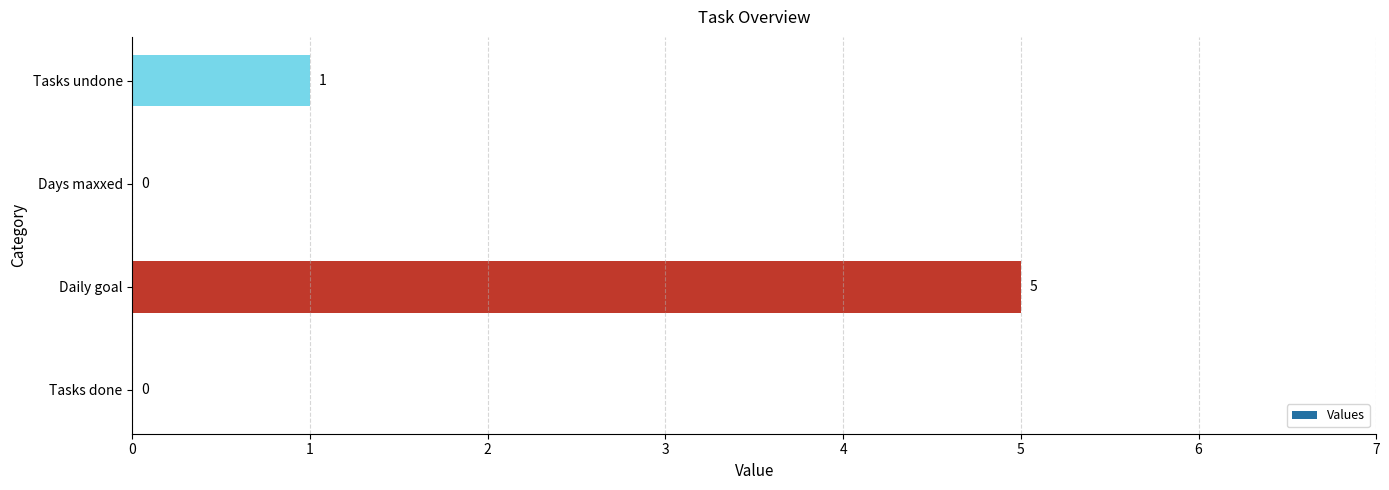

At which label is the value closest to 2?

Tasks undone